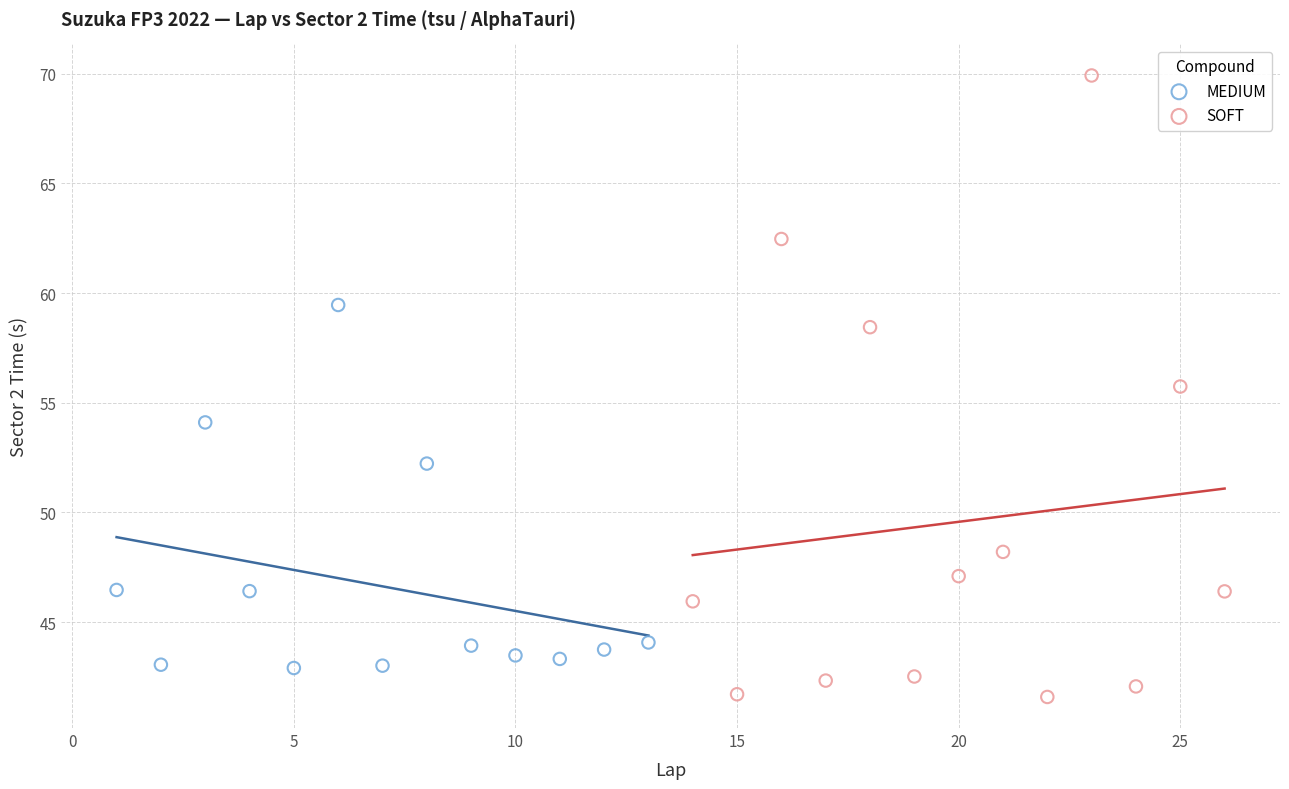

Which series has the widest spread of Y values?

SOFT